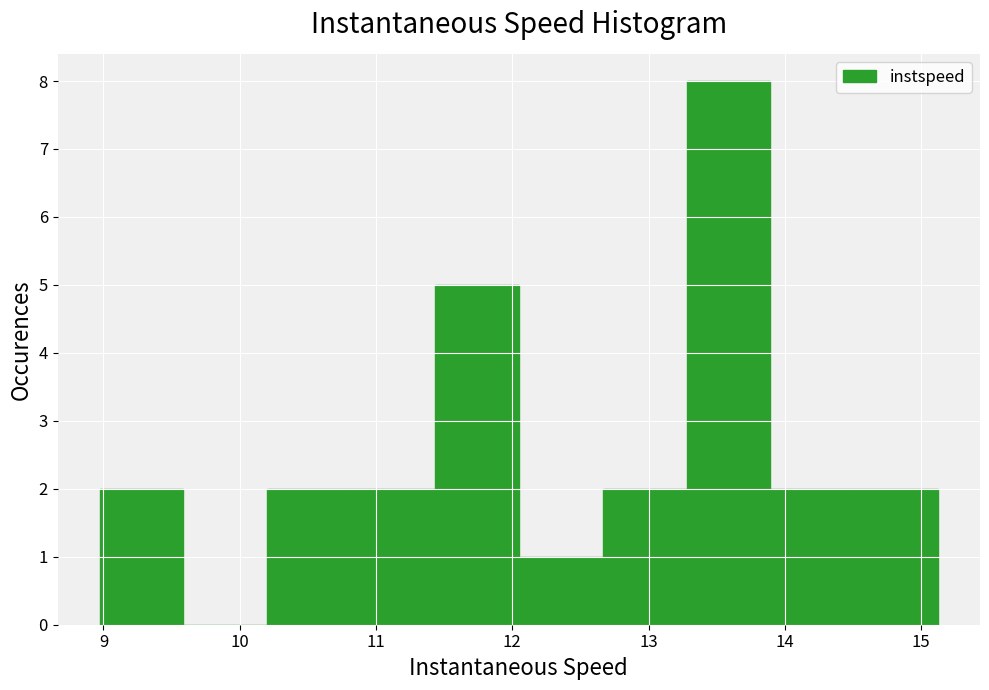

Reading left to right, transcribe this chart: for each bar, give the range it covers on the x-axis and its height. Neither the bar edges nor the heights are printed on the chart, so give them approximately, as read against the axes.

9.0 to 9.6: 2
9.6 to 10.2: 0
10.2 to 10.8: 2
10.8 to 11.4: 2
11.4 to 12.0: 5
12.0 to 12.7: 1
12.7 to 13.3: 2
13.3 to 13.9: 8
13.9 to 14.5: 2
14.5 to 15.1: 2